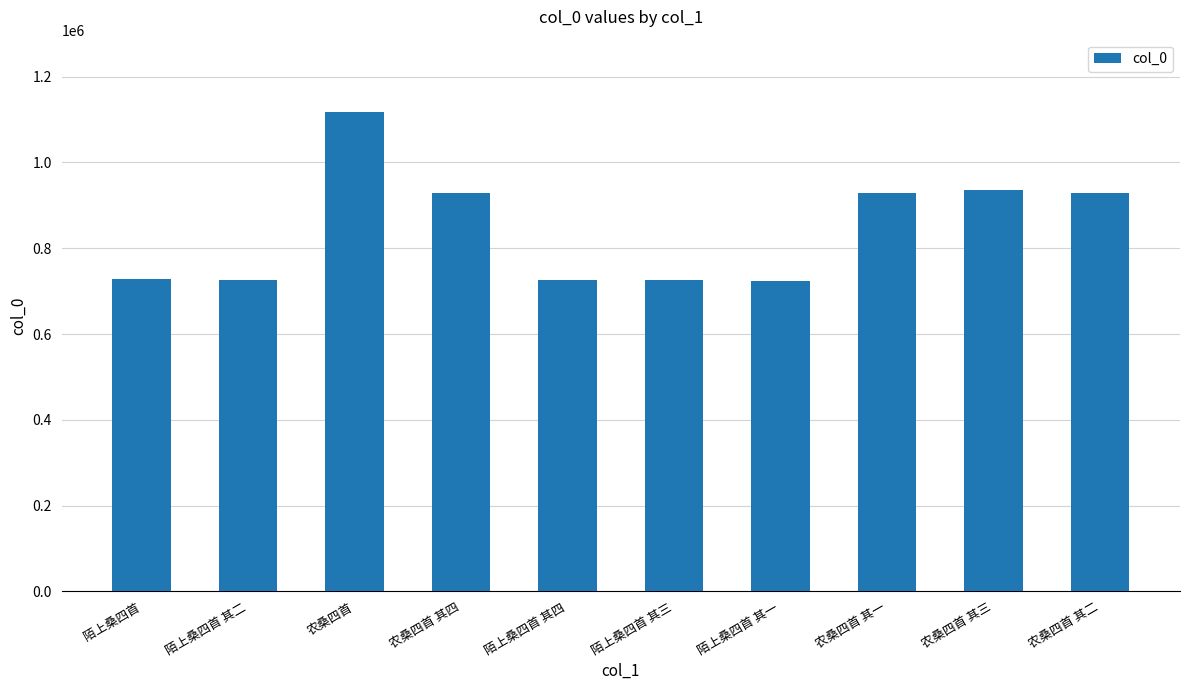

What is the label of the 6th bar from the left?

陌上桑四首 其三